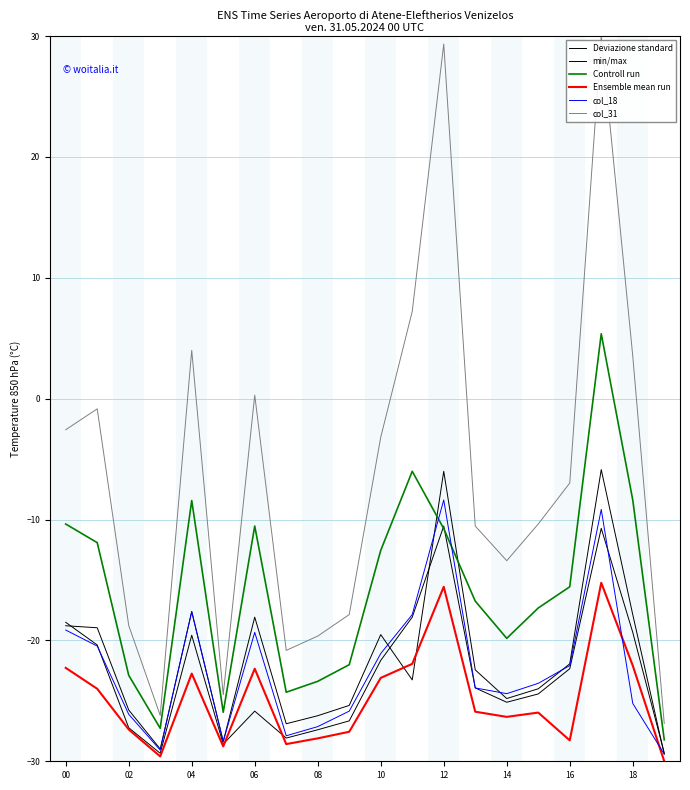

Is this an area chart (filled region under the line)?

No